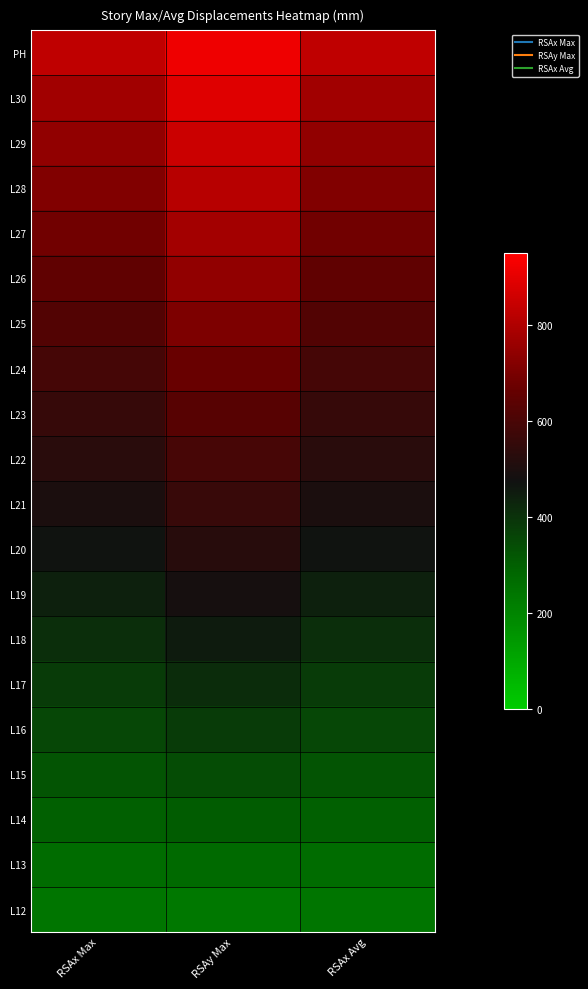

Reading left to right, list all the values displayed in this chart.

PH: RSAx Max=829.5	RSAy Max=916.8	RSAx Avg=829.5
L30: RSAx Max=774.8	RSAy Max=887.1	RSAx Avg=774.8
L29: RSAx Max=744.6	RSAy Max=851.1	RSAx Avg=744.6
L28: RSAx Max=714.0	RSAy Max=814.9	RSAx Avg=714.0
L27: RSAx Max=683.3	RSAy Max=778.7	RSAx Avg=683.3
L26: RSAx Max=652.5	RSAy Max=742.4	RSAx Avg=652.5
L25: RSAx Max=621.6	RSAy Max=706.1	RSAx Avg=621.6
L24: RSAx Max=590.8	RSAy Max=669.7	RSAx Avg=590.8
L23: RSAx Max=560.0	RSAy Max=633.3	RSAx Avg=560.0
L22: RSAx Max=529.4	RSAy Max=596.9	RSAx Avg=529.4
L21: RSAx Max=499.1	RSAy Max=560.5	RSAx Avg=499.1
L20: RSAx Max=469.0	RSAy Max=524.1	RSAx Avg=469.0
L19: RSAx Max=439.4	RSAy Max=487.7	RSAx Avg=439.4
L18: RSAx Max=410.1	RSAy Max=451.5	RSAx Avg=410.1
L17: RSAx Max=381.2	RSAy Max=415.2	RSAx Avg=381.2
L16: RSAx Max=352.7	RSAy Max=379.1	RSAx Avg=352.7
L15: RSAx Max=324.8	RSAy Max=343.1	RSAx Avg=324.8
L14: RSAx Max=297.3	RSAy Max=307.1	RSAx Avg=297.3
L13: RSAx Max=270.4	RSAy Max=271.3	RSAx Avg=270.4
L12: RSAx Max=244.2	RSAy Max=235.6	RSAx Avg=244.2